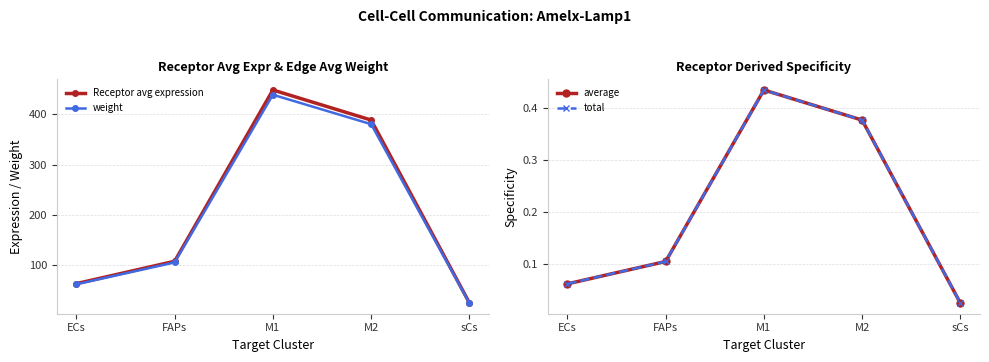

The value of weight at ECs is 61.8. True or false?

True